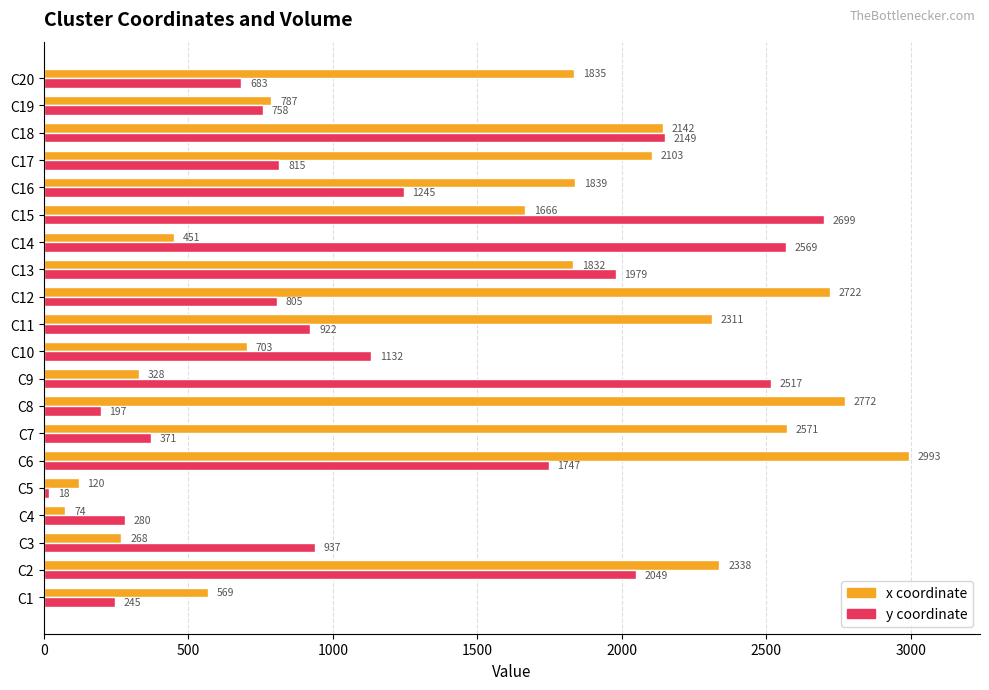

What is the total value across all series at C13?

3811